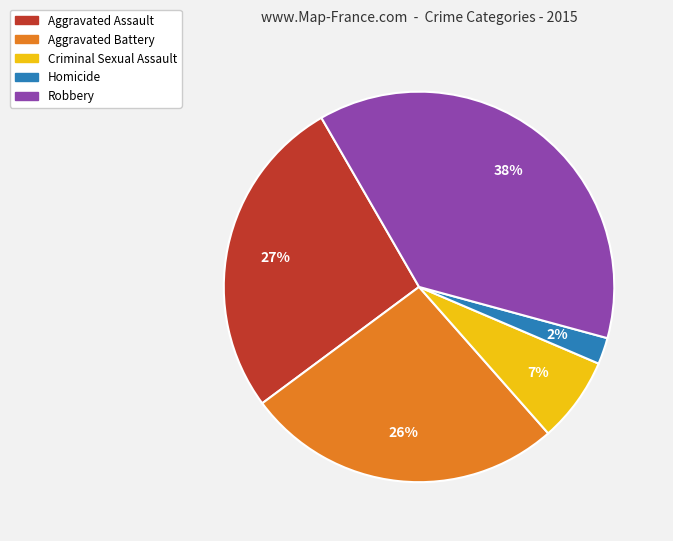

Do Robbery and Homicide together represent more than half of the pie?

No